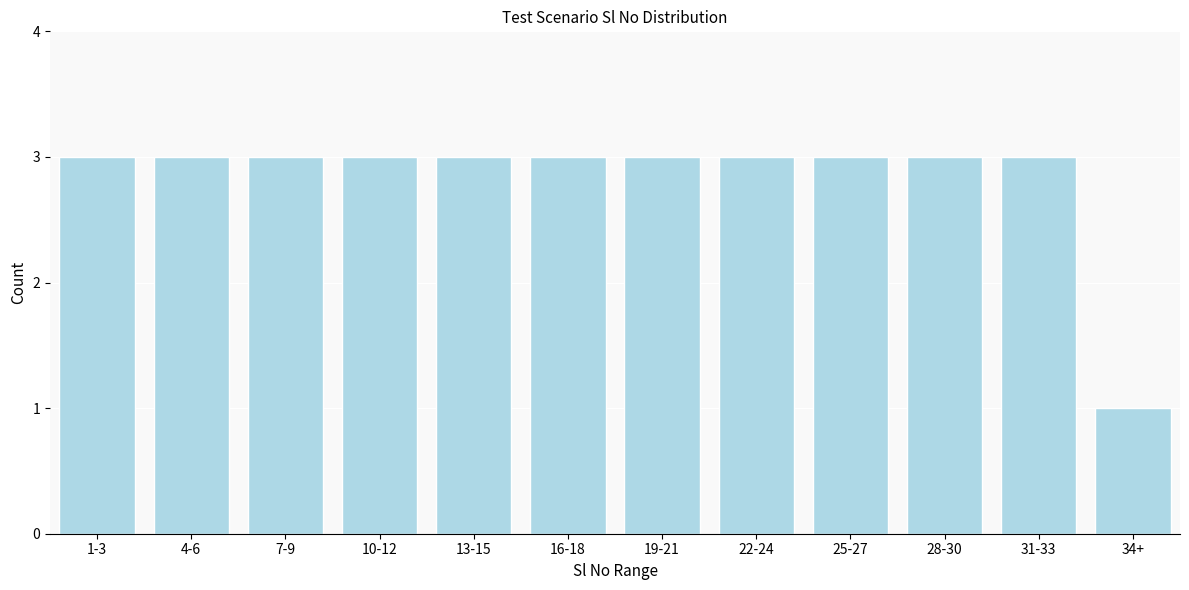

Reading right to left, transcribe all the data shown in this chart.

34+=1	31-33=3	28-30=3	25-27=3	22-24=3	19-21=3	16-18=3	13-15=3	10-12=3	7-9=3	4-6=3	1-3=3